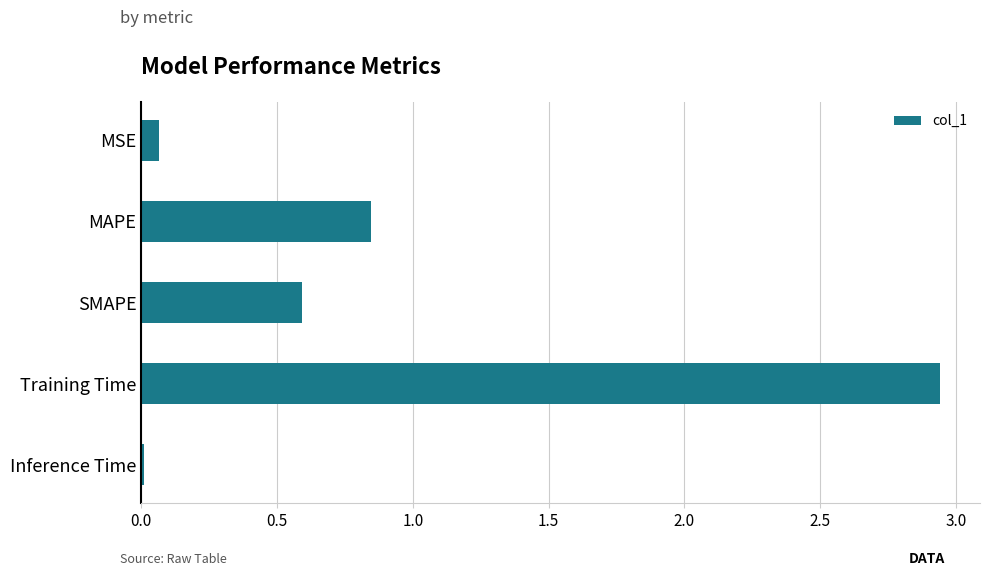

Which label corresponds to the largest value in the chart?

Training Time